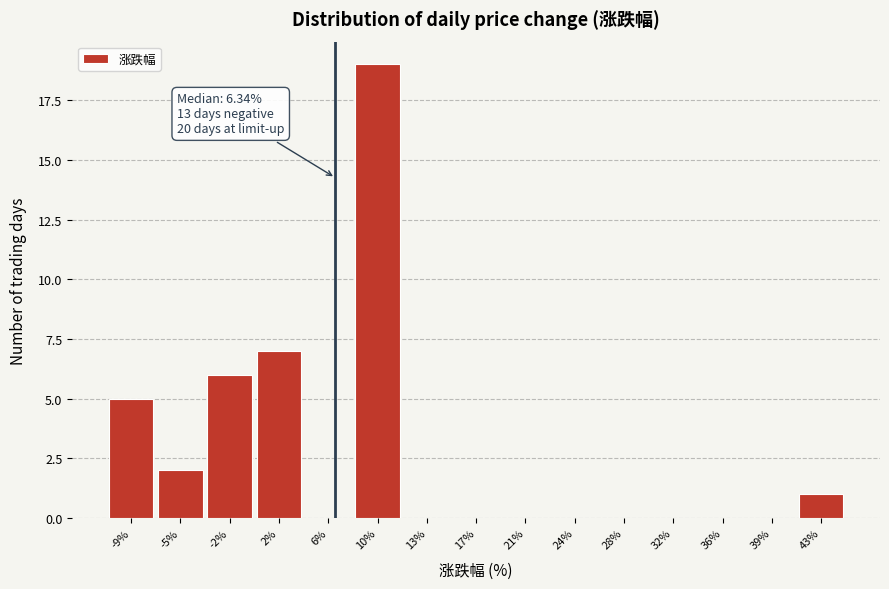

Over which range of the x-axis is the bar tallest?

7.5 to 11.5